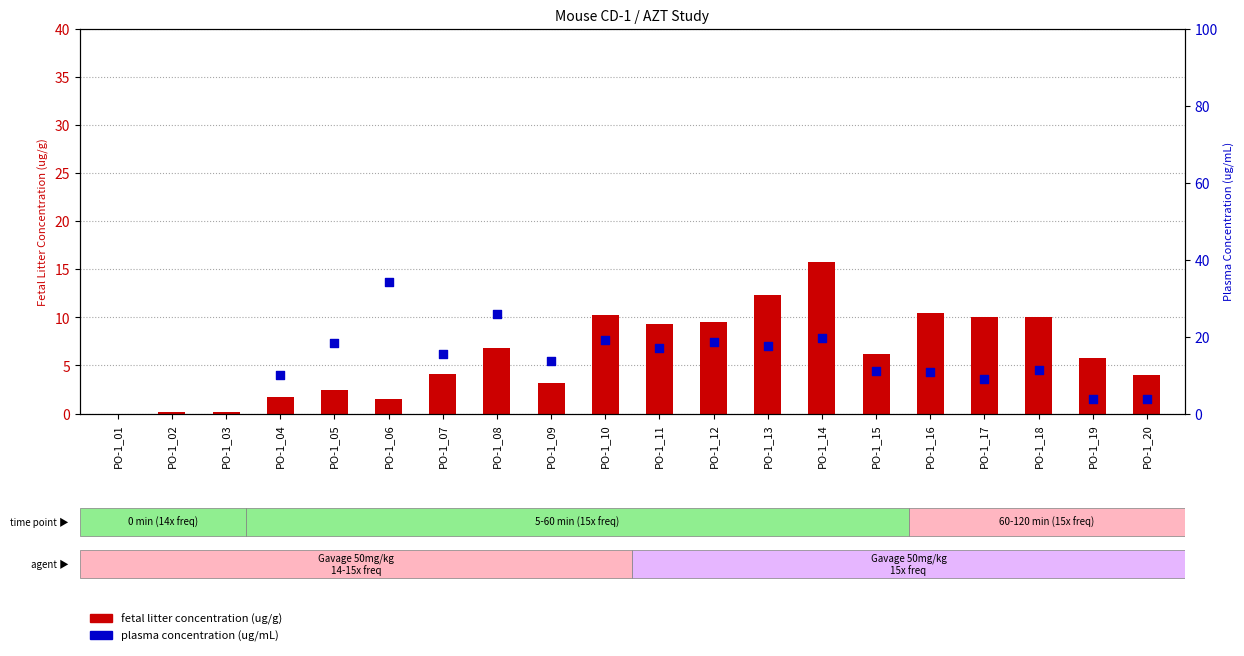

Which series contains the lowest Y value?

fetal litter concentration (ug/g)